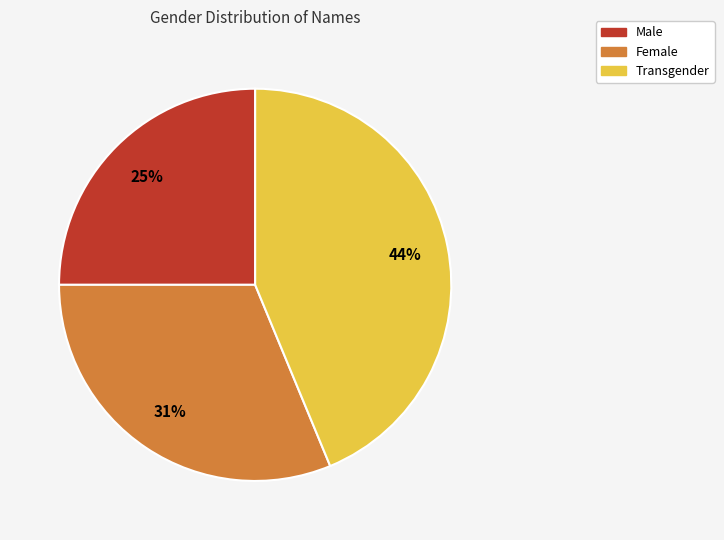

What is the ratio of the value at Female to the value at Transgender?

0.7